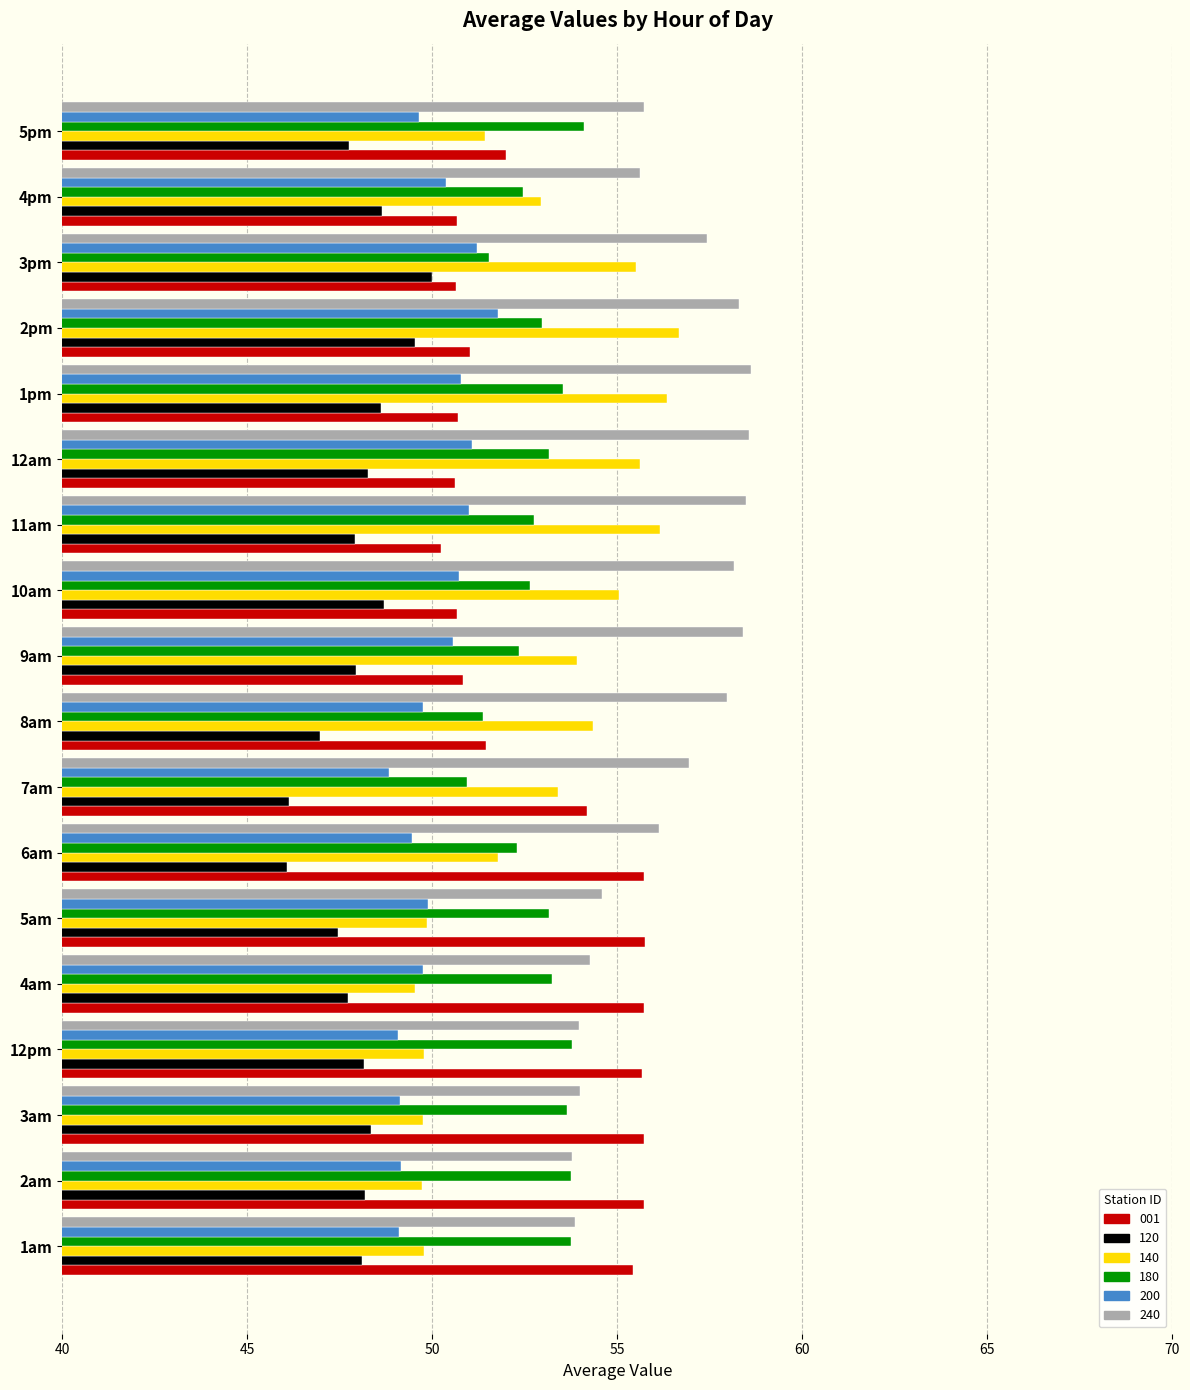

Is the value of 180 at 12am greater than the value of 200 at 5pm?

Yes